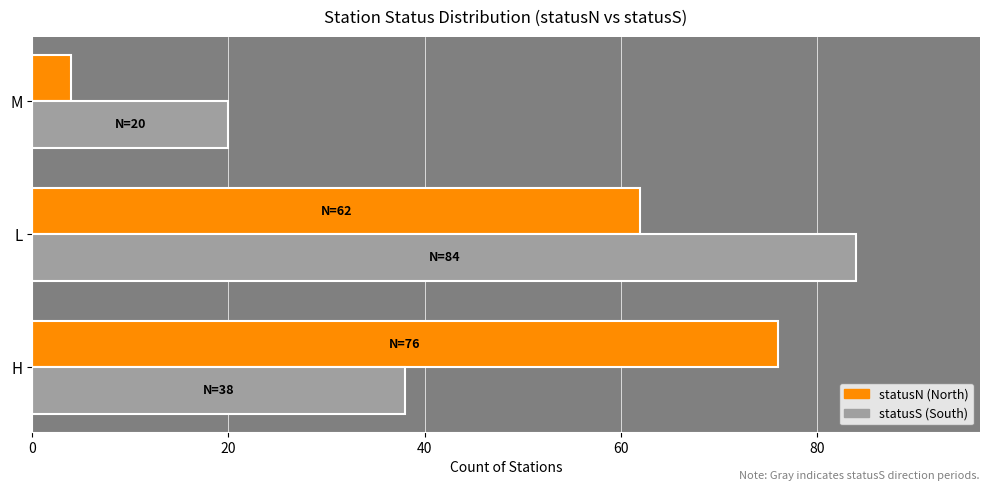

Which category has the lowest value across all series?

M